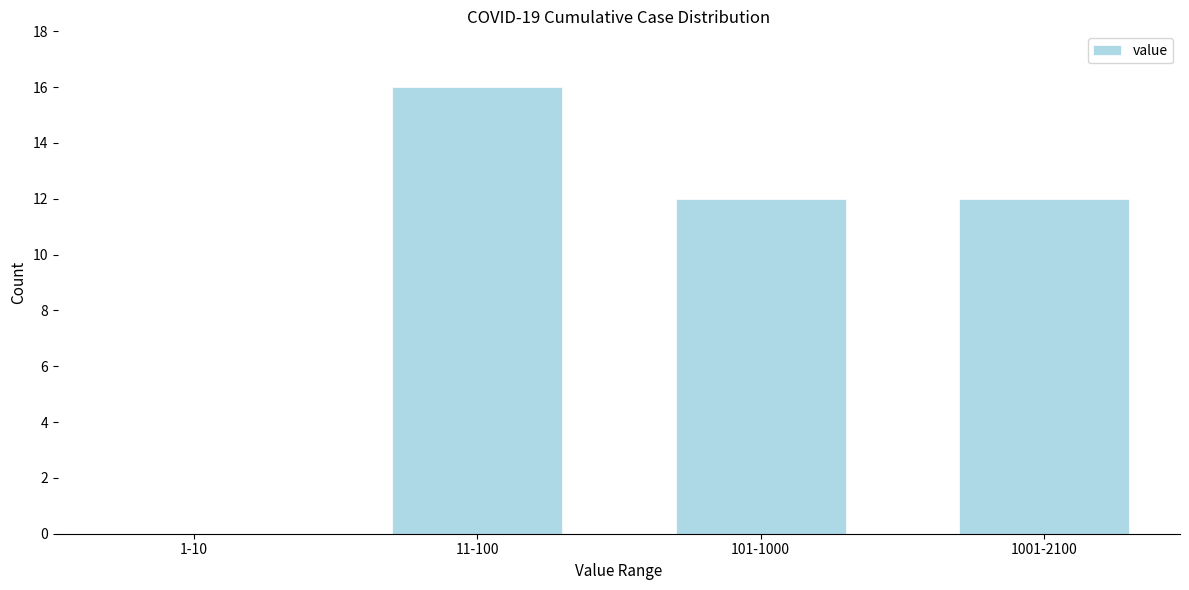

Reading left to right, extract all data points from this chart.

1-10=0	11-100=16	101-1000=12	1001-2100=12